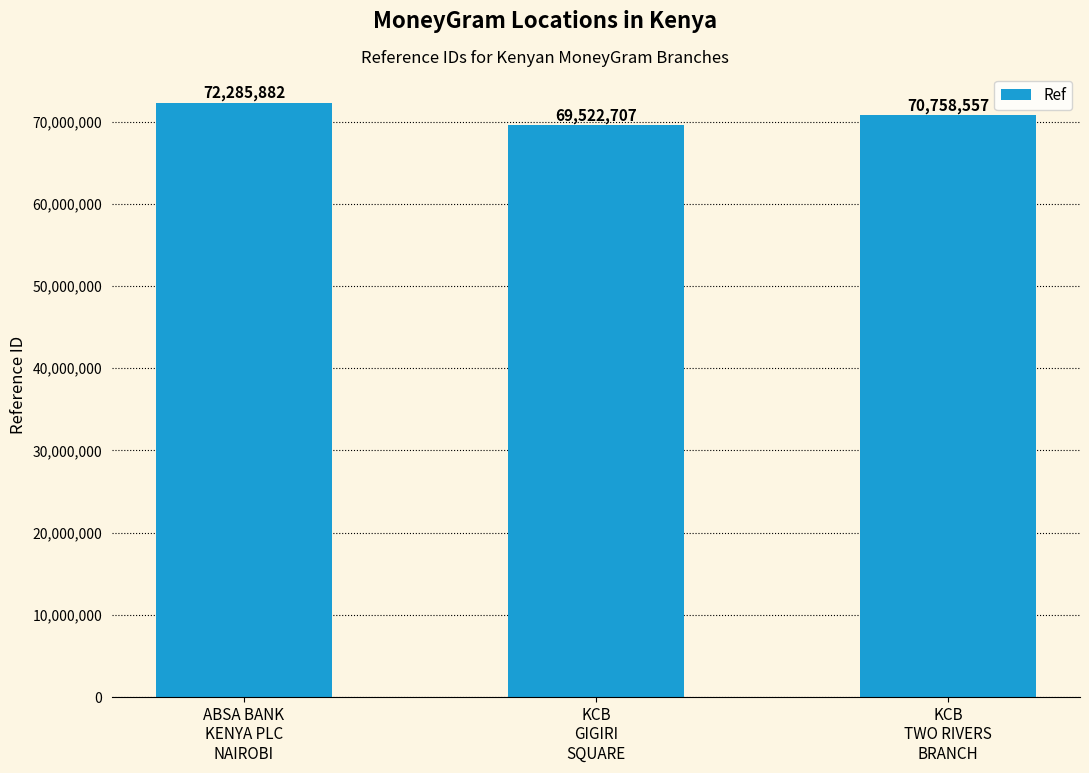

List the labels in order of value, largest first.

ABSA BANK
KENYA PLC
NAIROBI, KCB
TWO RIVERS
BRANCH, KCB
GIGIRI
SQUARE